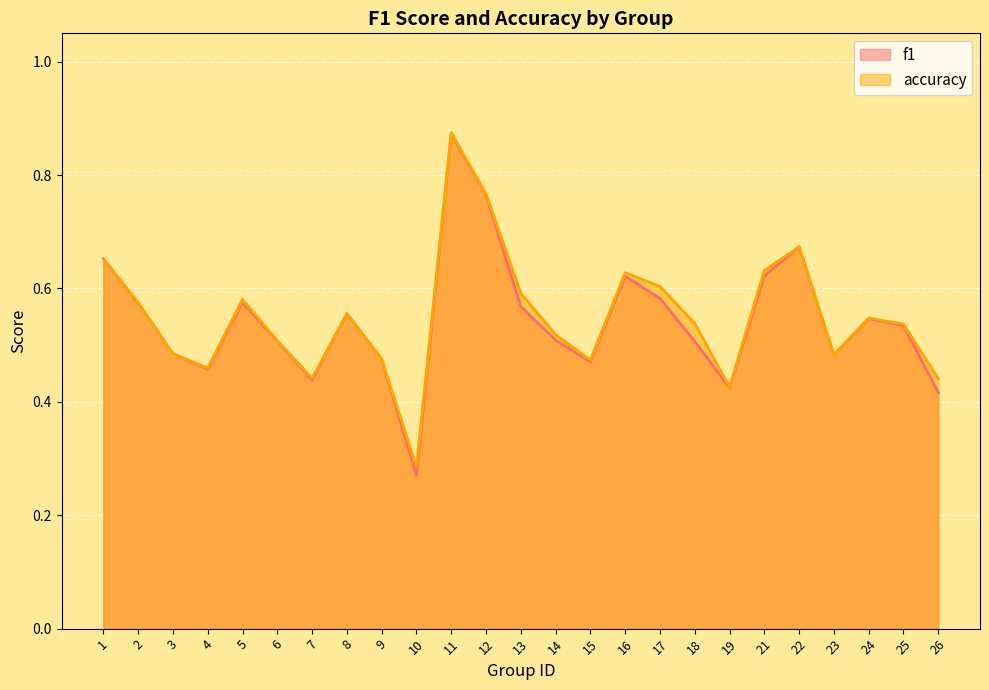

How many accuracy values are between 0 and 1?

25